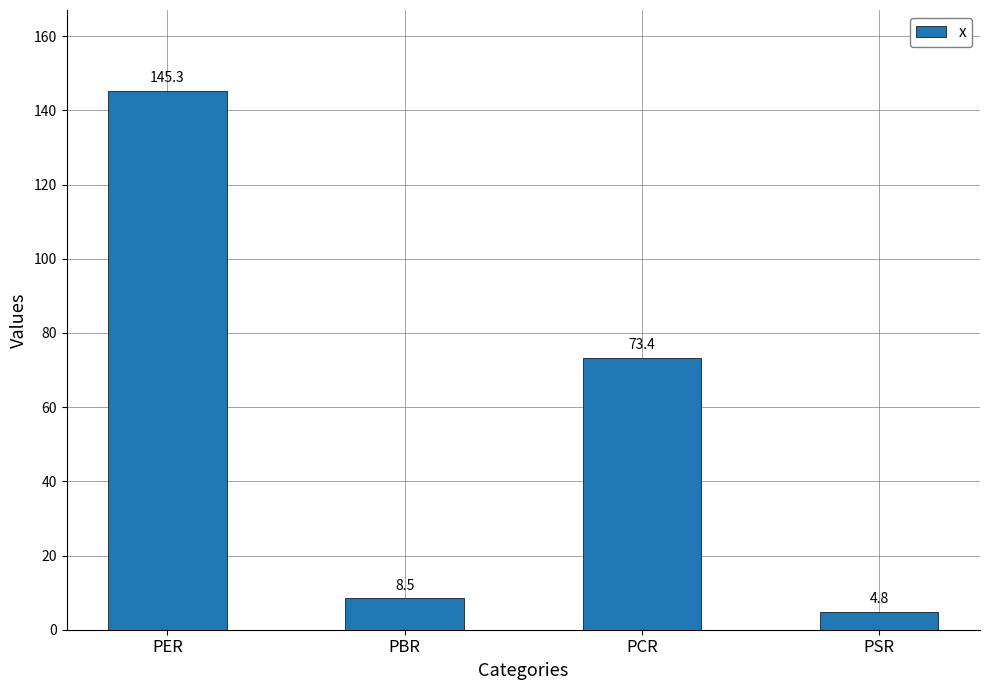

What is the maximum value shown in the chart?

145.3